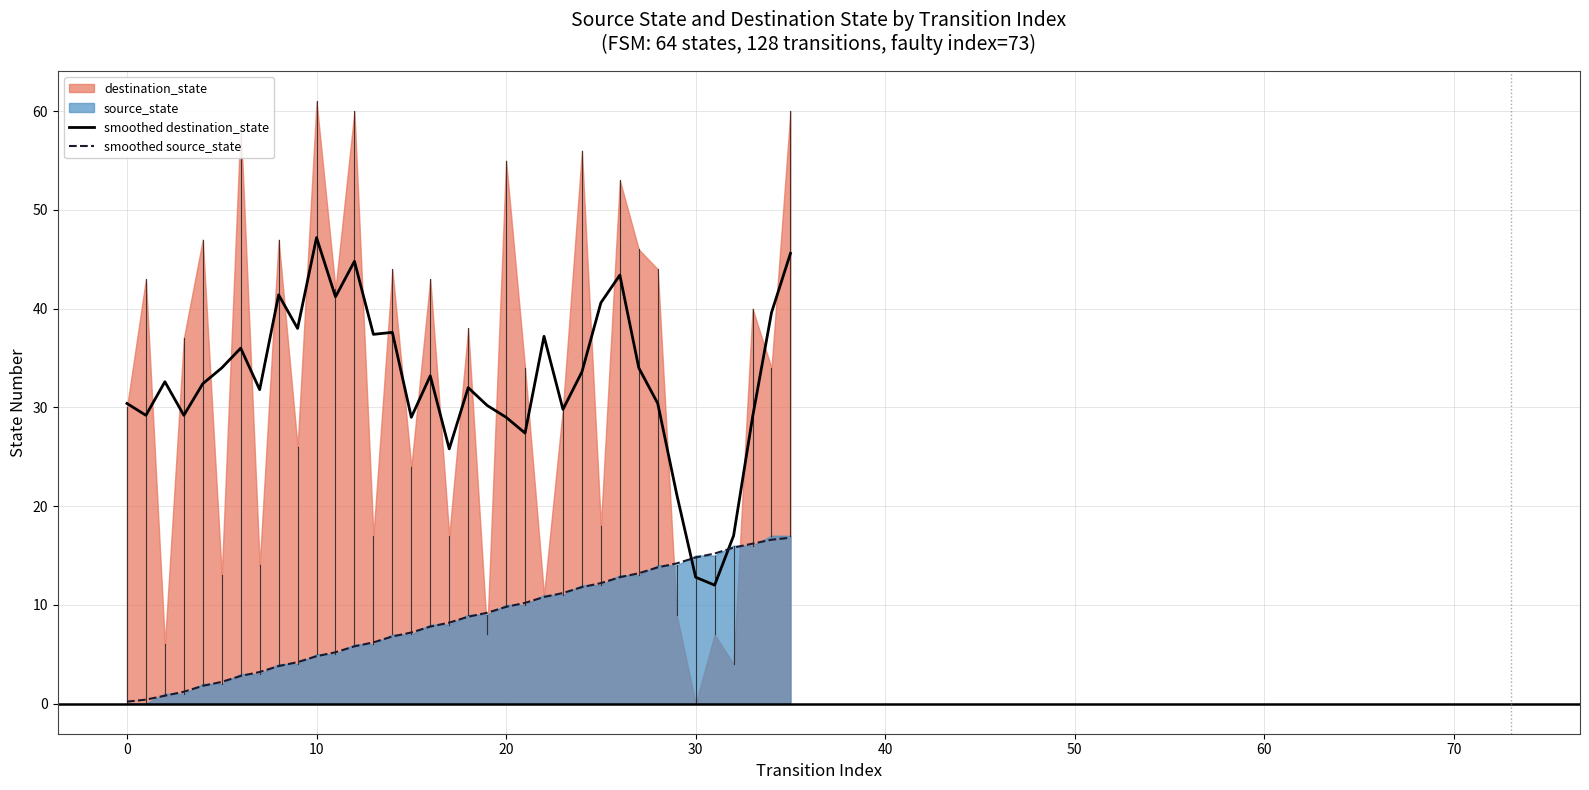

True or false: smoothed destination_state and smoothed source_state intersect in this chart.

True